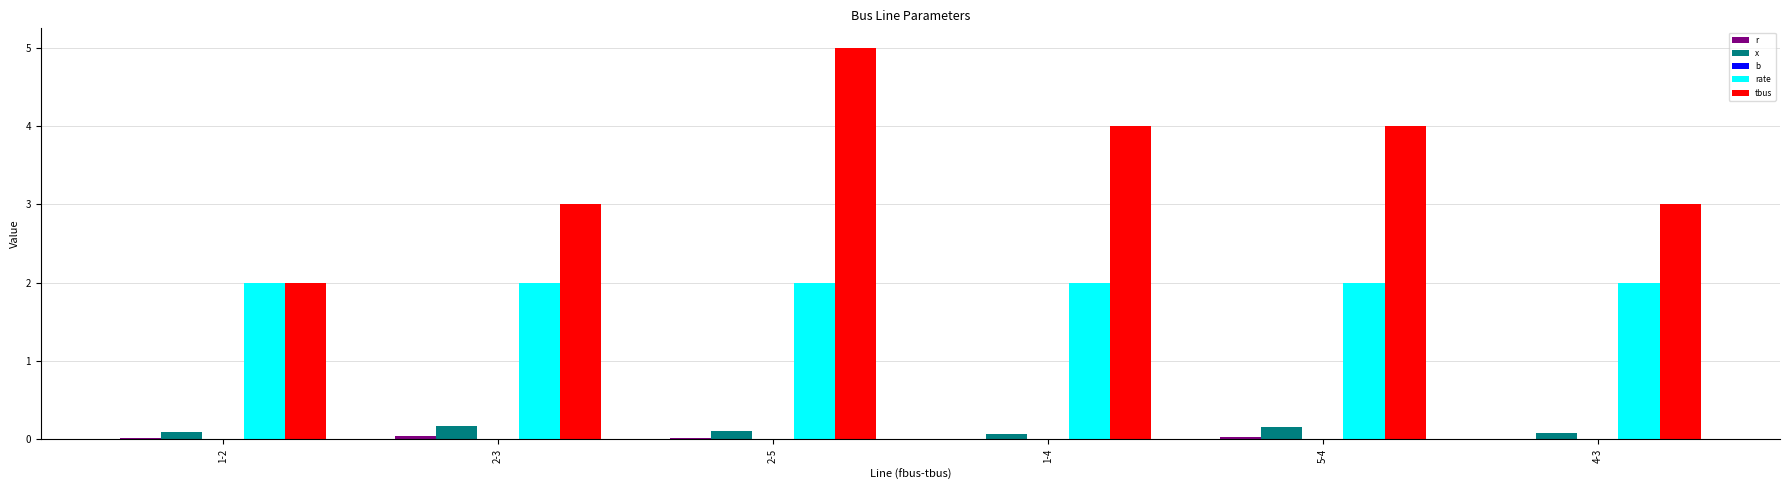

What is the sum of all x values?

0.7